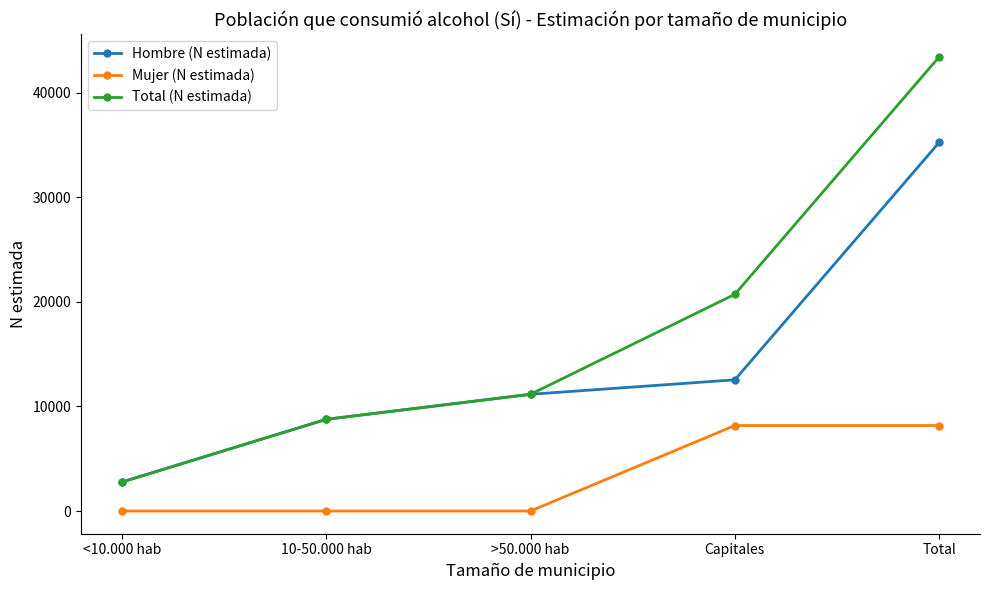

What is the sum of all Total (N estimada) values?

86885